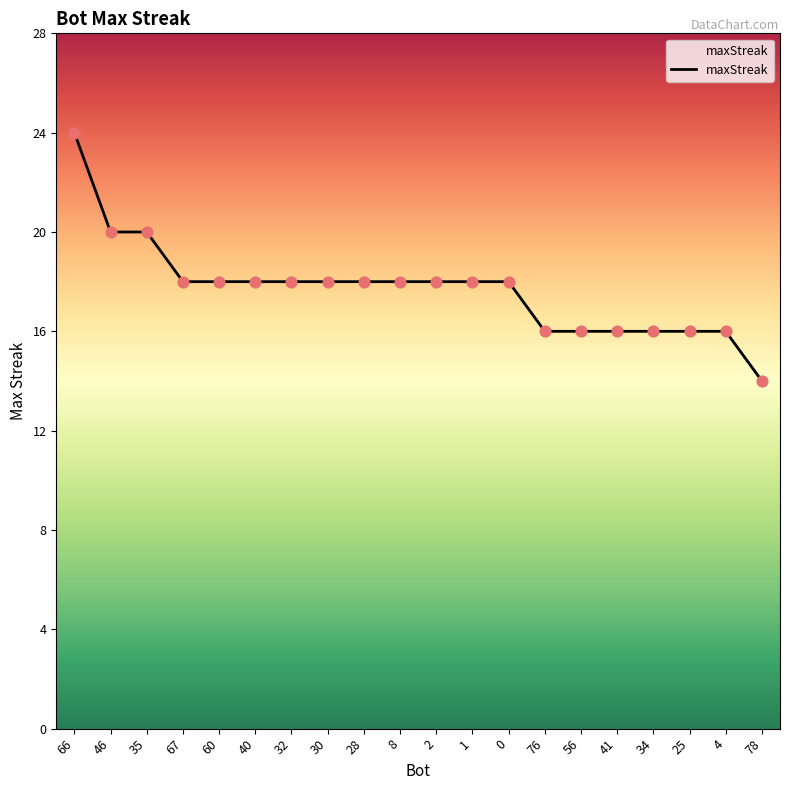

Approximately how many times larger is the value at 1 compared to 2?

1.0